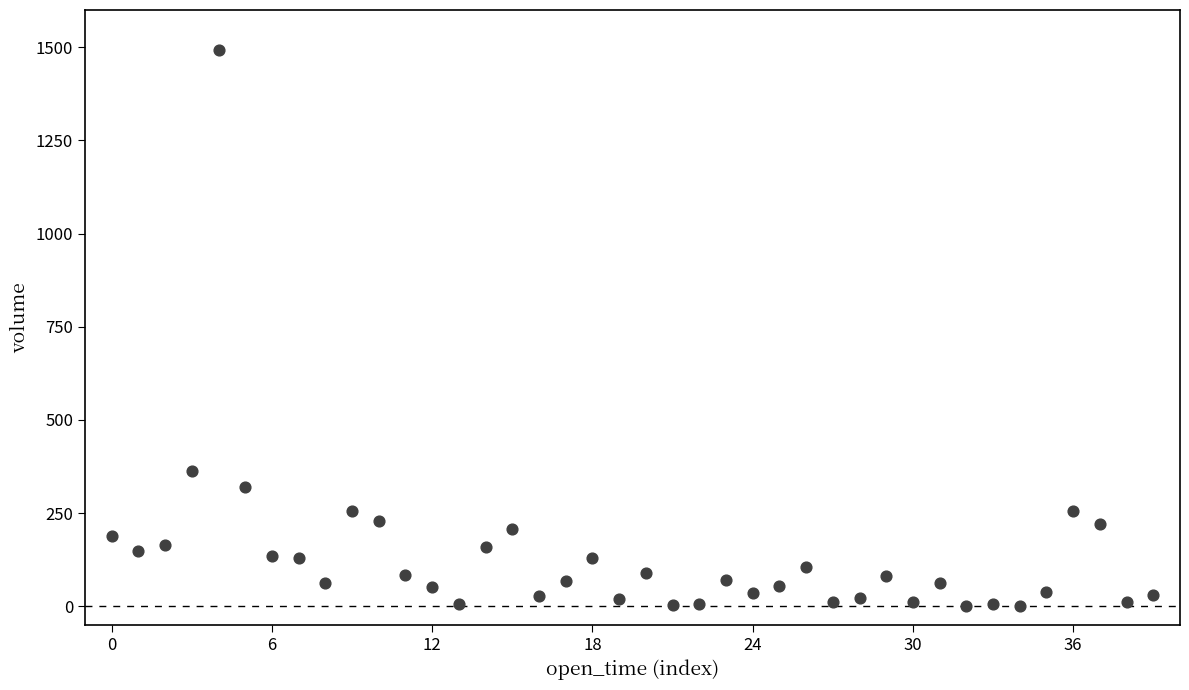

What Y value in the scatter plot is closest to 747?

363.6